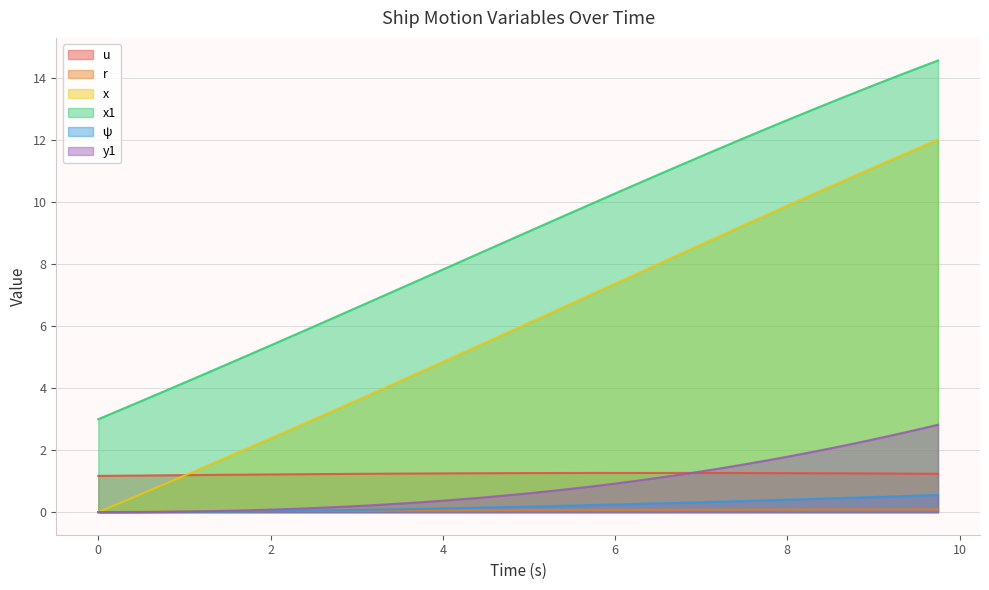

True or false: x1 and y1 cross at least once.

False